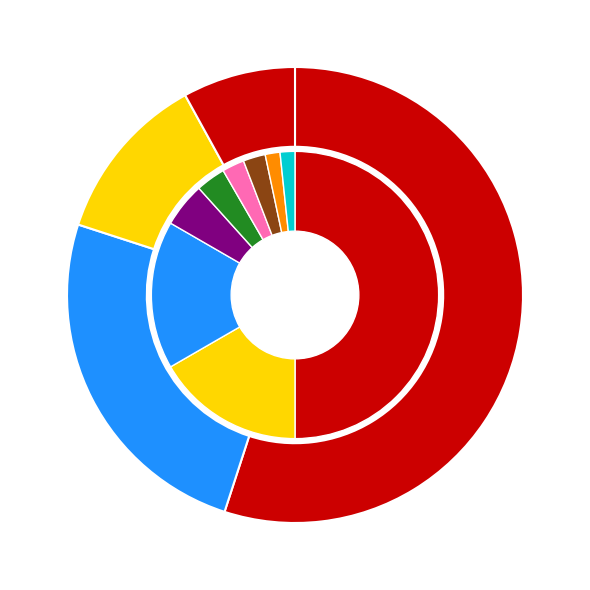

Do FBG 6 Power and FBG 3 Power together represent more than half of the pie?

No